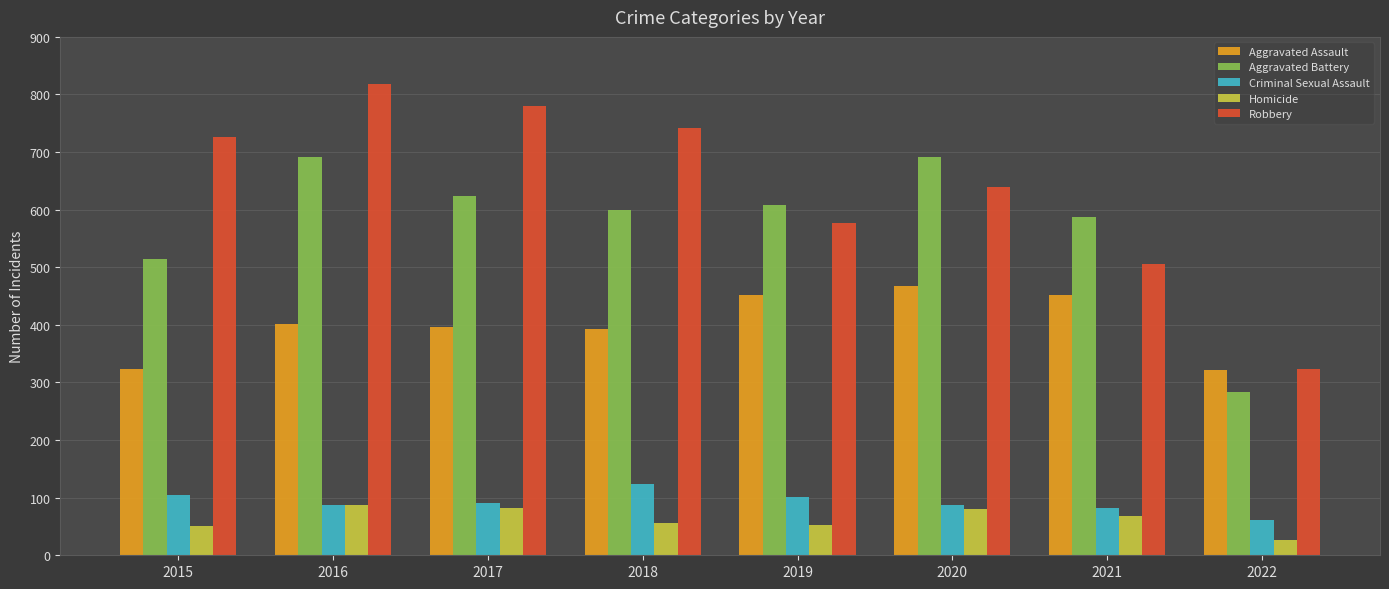

Does the chart contain any negative values?

No